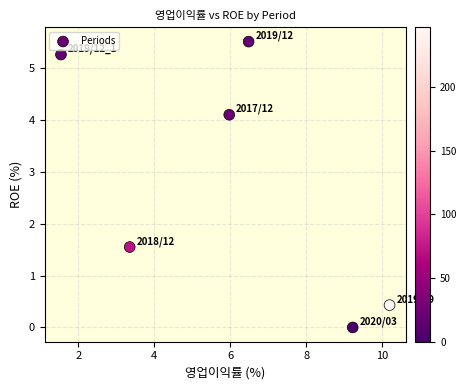

What Y value in the scatter plot is closest to 2?

1.6